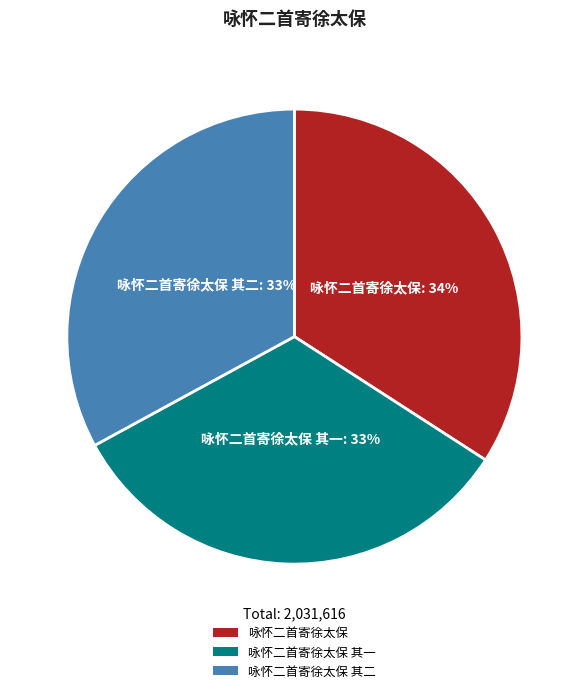

Which has a higher value, 咏怀二首寄徐太保 or 咏怀二首寄徐太保 其二?

咏怀二首寄徐太保